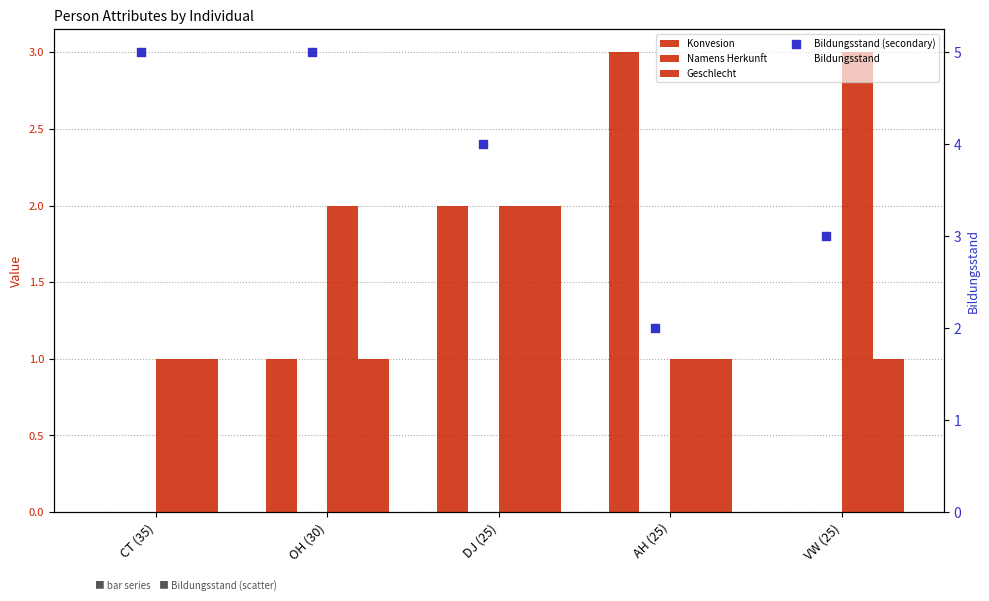

Which series contains the highest Y value?

Bildungsstand